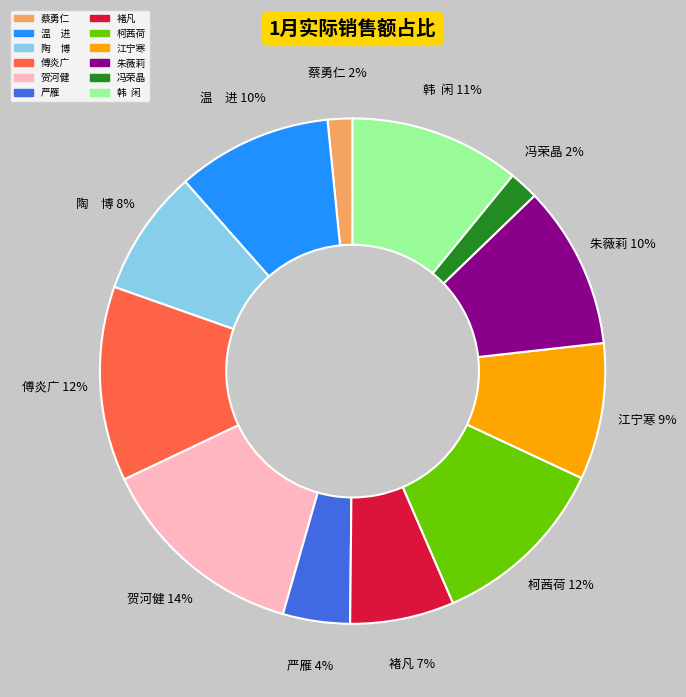

To the nearest percent, what is the combined percentage of 严雁 and 贺河健?

18%